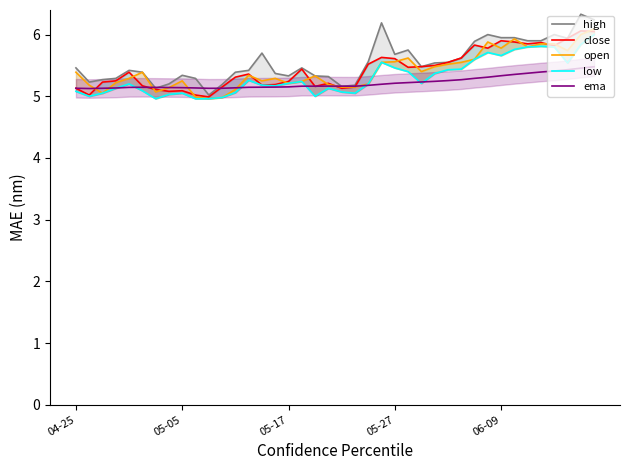

True or false: high has more than 1 interior local peaks.

True